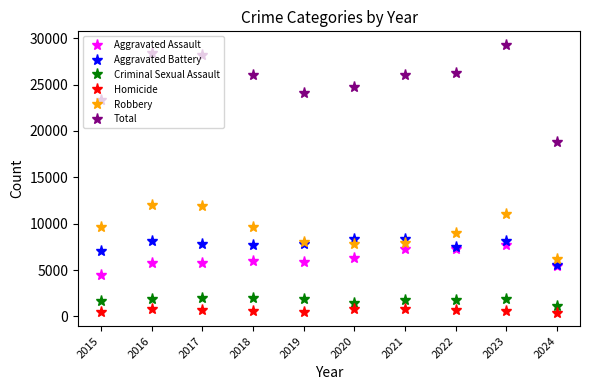

What is the approximate value of Robbery at 2015, to the nearest 10?

9640